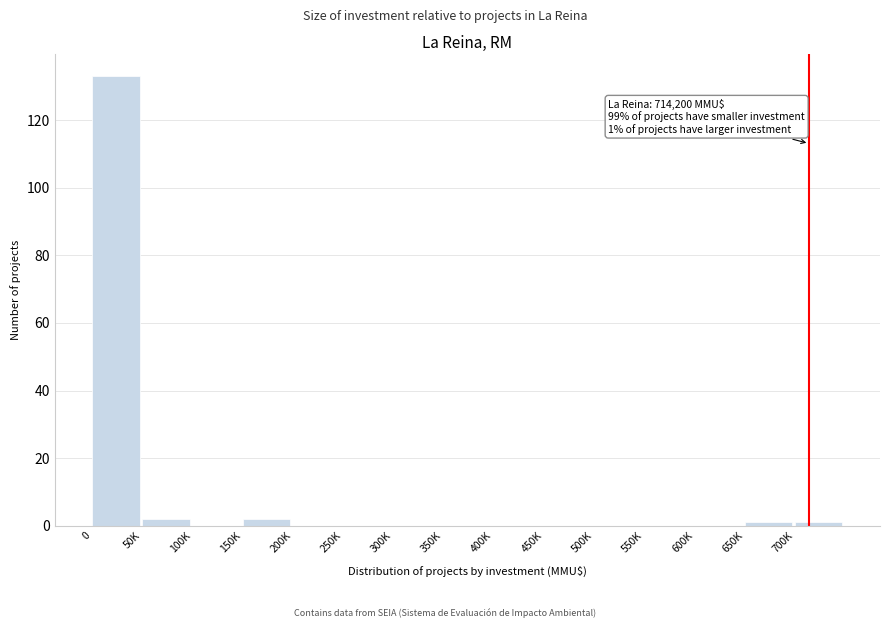

Reading left to right, list all the values displayed in this chart.

0=133	50K=2	100K=0	150K=2	200K=0	250K=0	300K=0	350K=0	400K=0	450K=0	500K=0	550K=0	600K=0	650K=1	700K=1